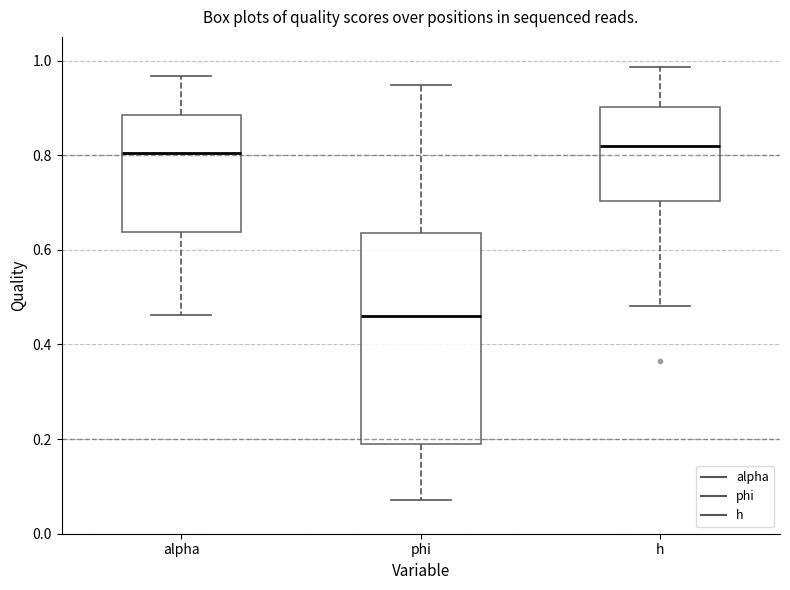

Where does the lower whisker of the box for phi end on the y-axis? The values are not printed on the chart, so give them approximately, as read against the axis.

0.08